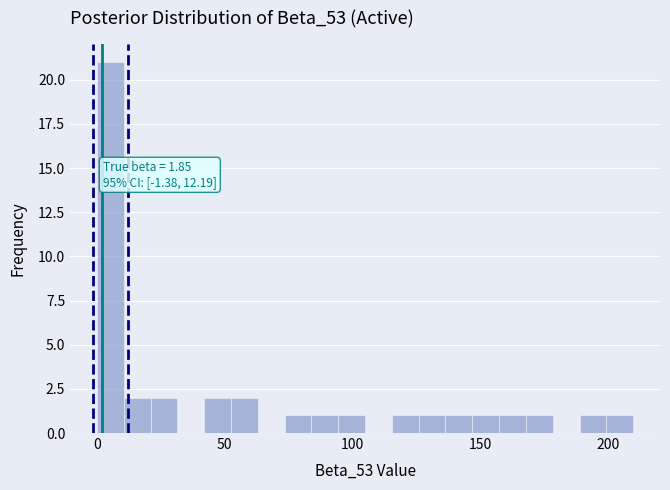

Around what value on the x-axis is the tallest bar? Give the approximate position of its centre, as read against the axis.

5